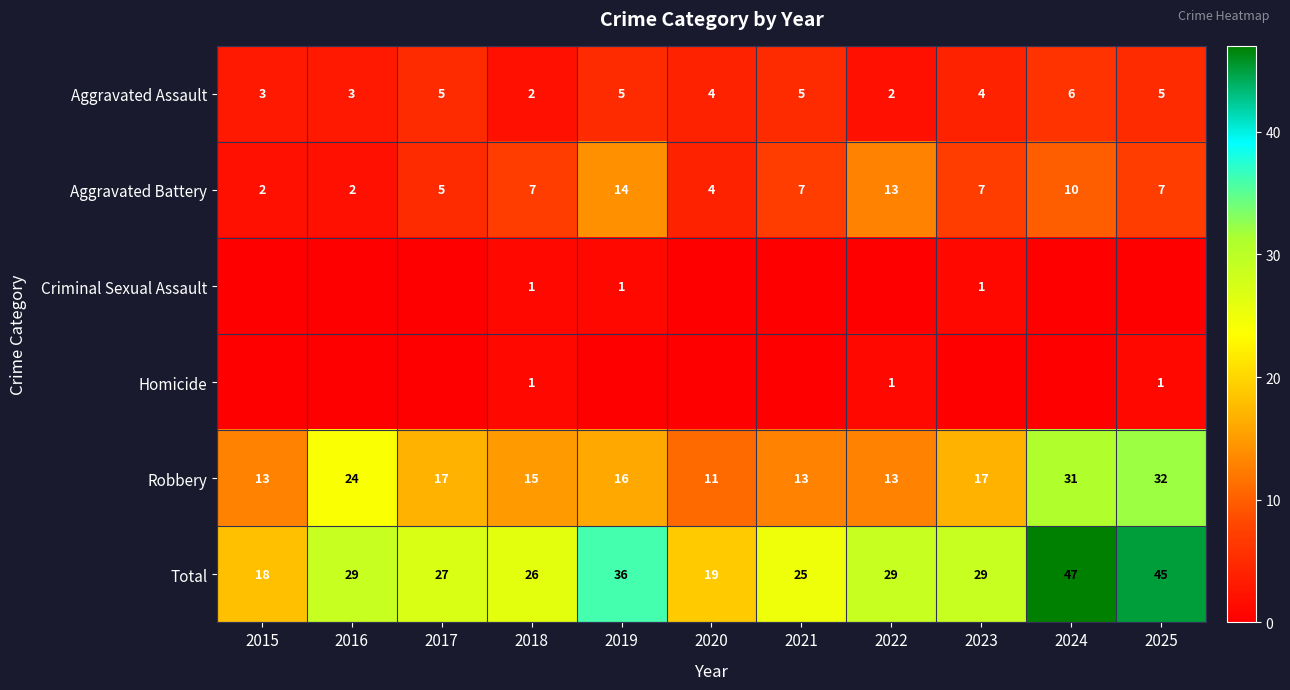

The Aggravated Battery series shows 8 at 2019. True or false?

False